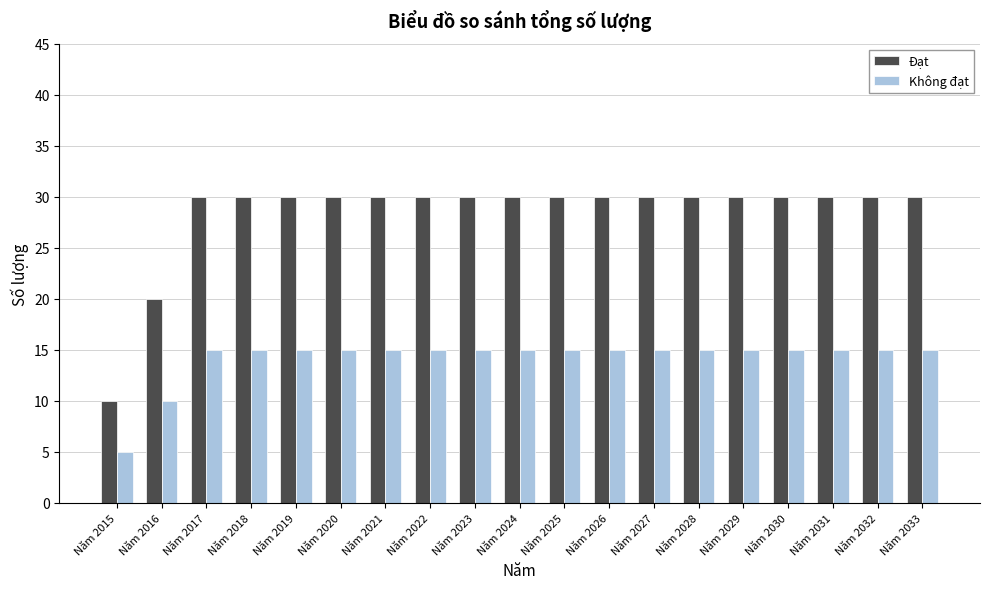

Reading left to right, list all the values displayed in this chart.

Đạt: 10	20	30	30	30	30	30	30	30	30	30	30	30	30	30	30	30	30	30
Không đạt: 5	10	15	15	15	15	15	15	15	15	15	15	15	15	15	15	15	15	15